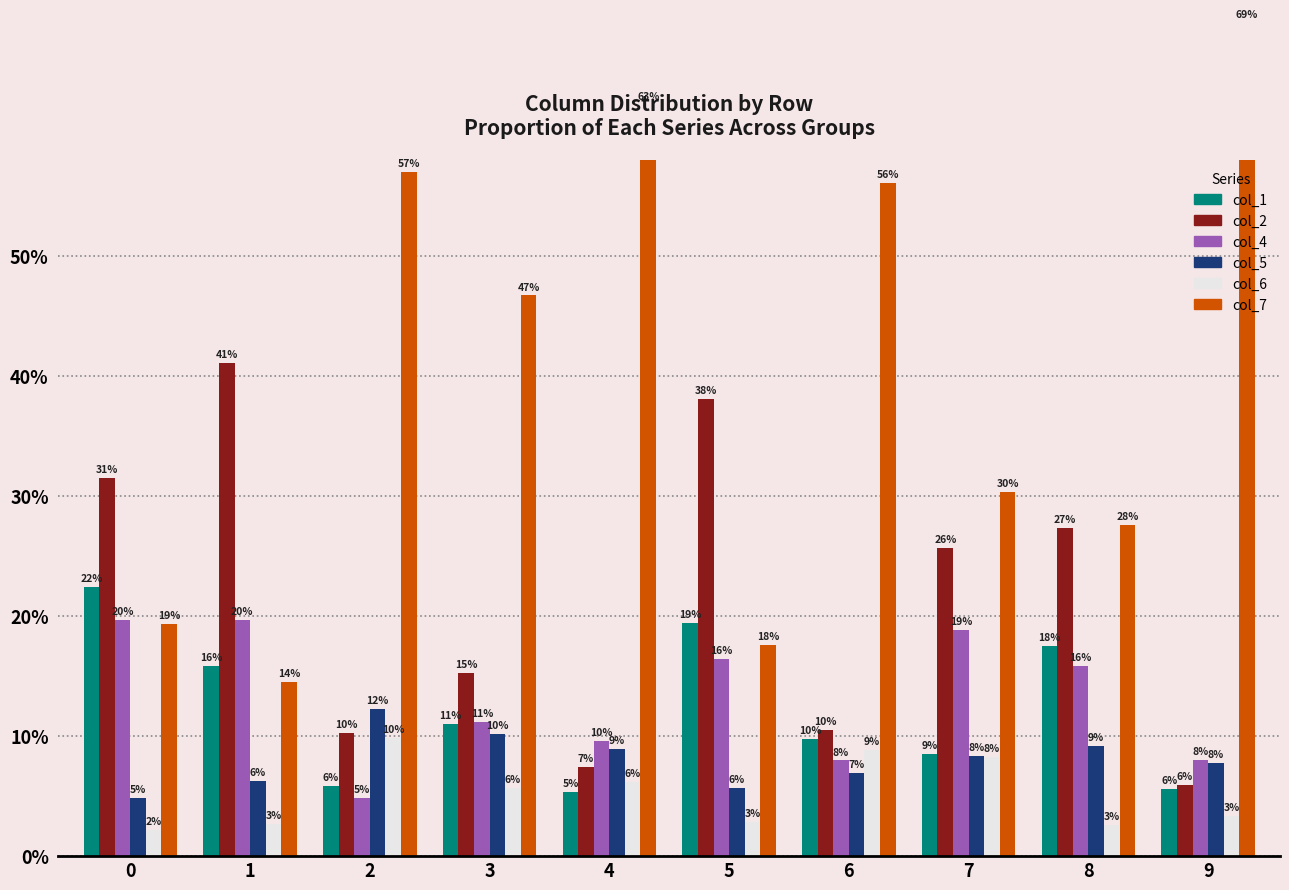

What is the difference between the second highest and second lowest values in the col_1 series?

13.8